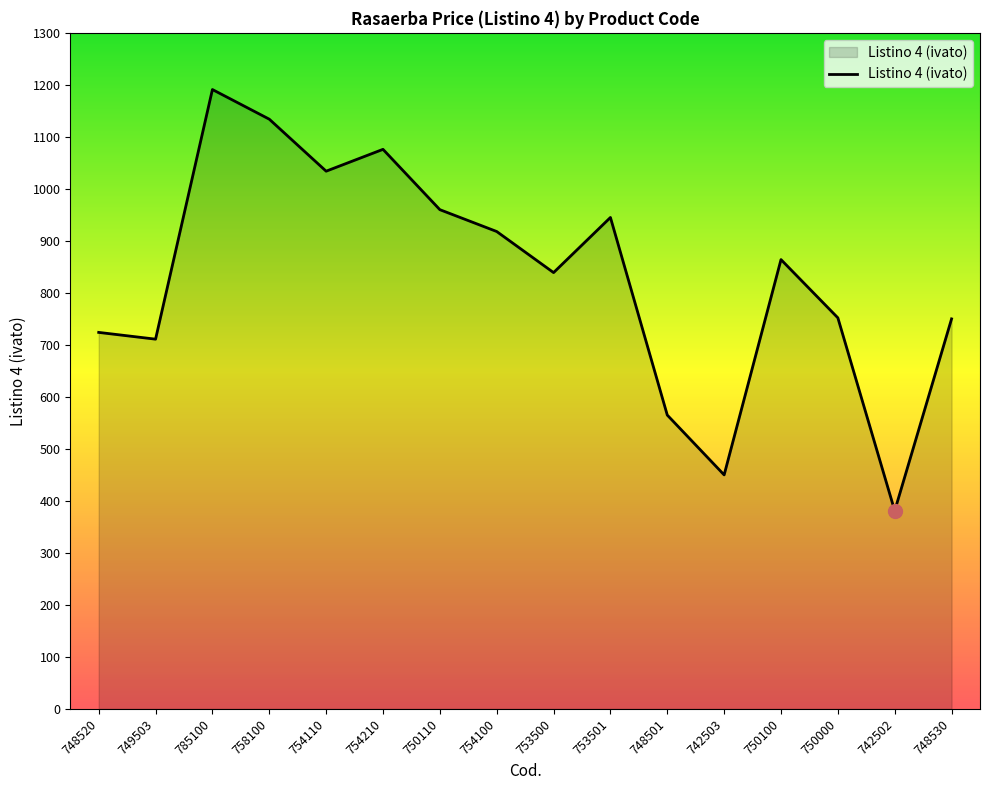

Approximately how many times larger is the value at 785100 compared to 742502?

3.1